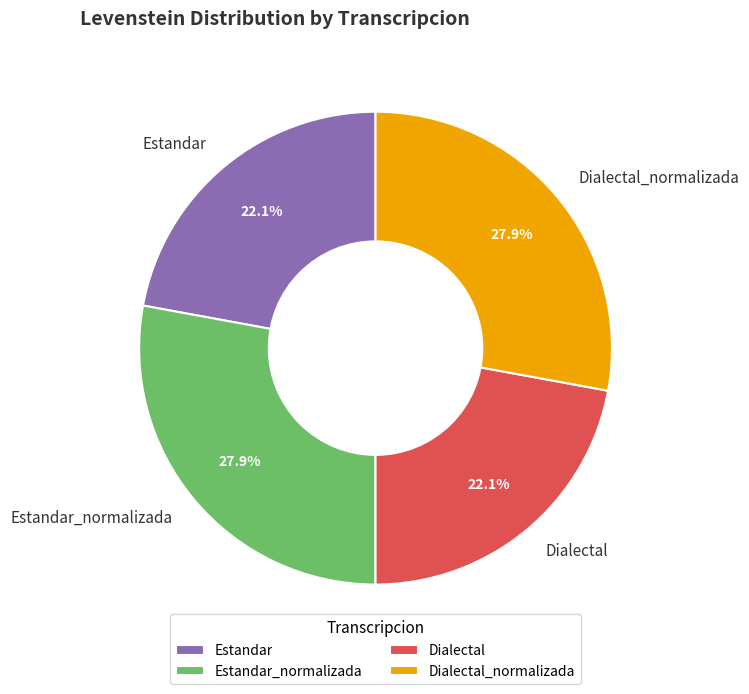

To the nearest percent, what is the average slice percentage?

25%